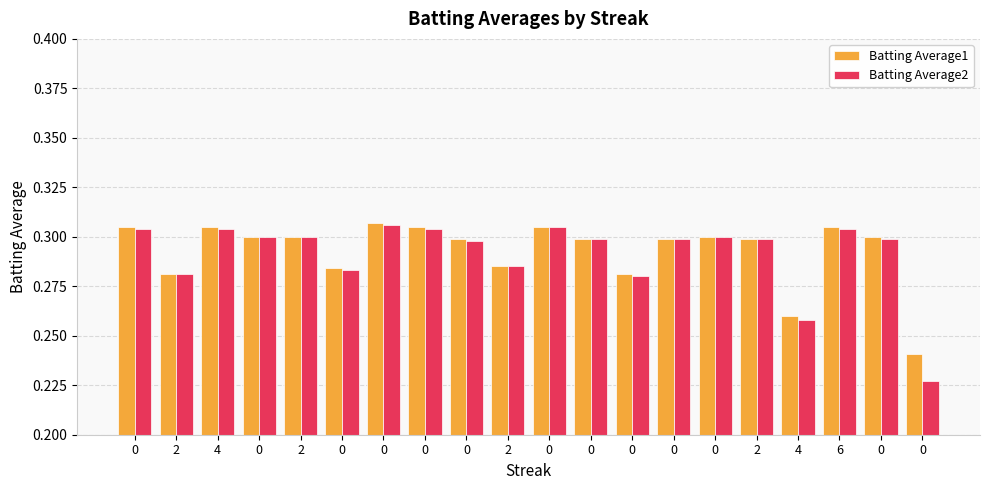

Rank the series at 2 from highest to lowest value.

Batting Average1, Batting Average2